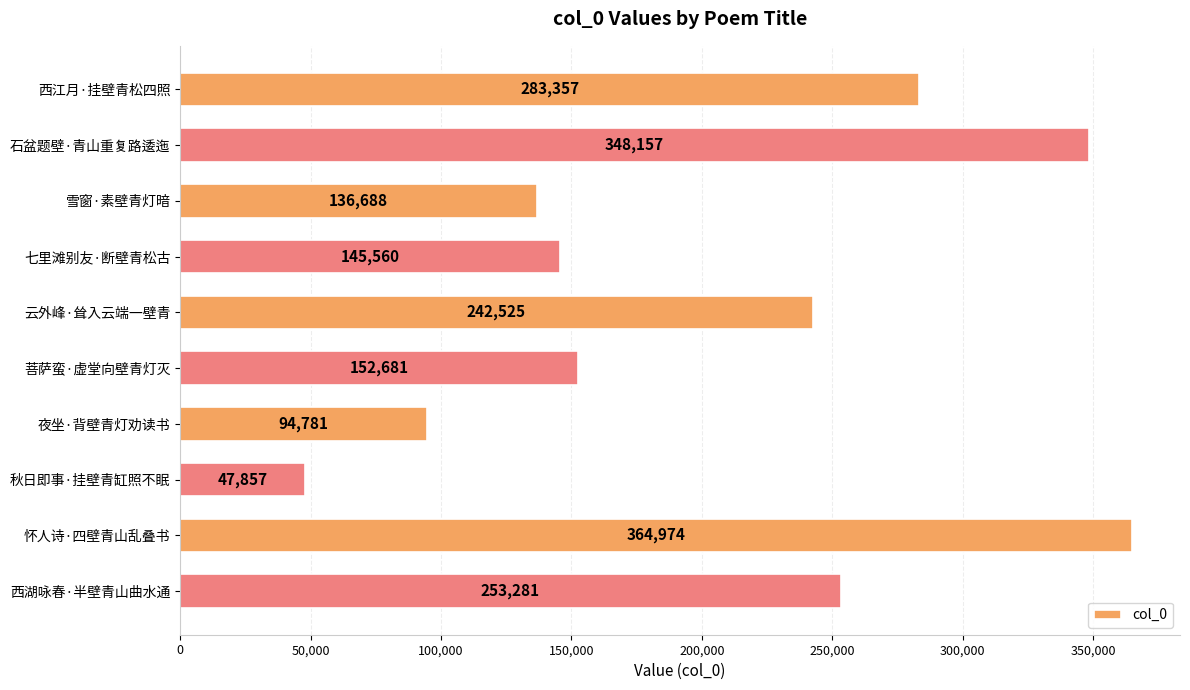

Reading top to bottom, list all the values displayed in this chart.

283357	348157	136688	145560	242525	152681	94781	47857	364974	253281